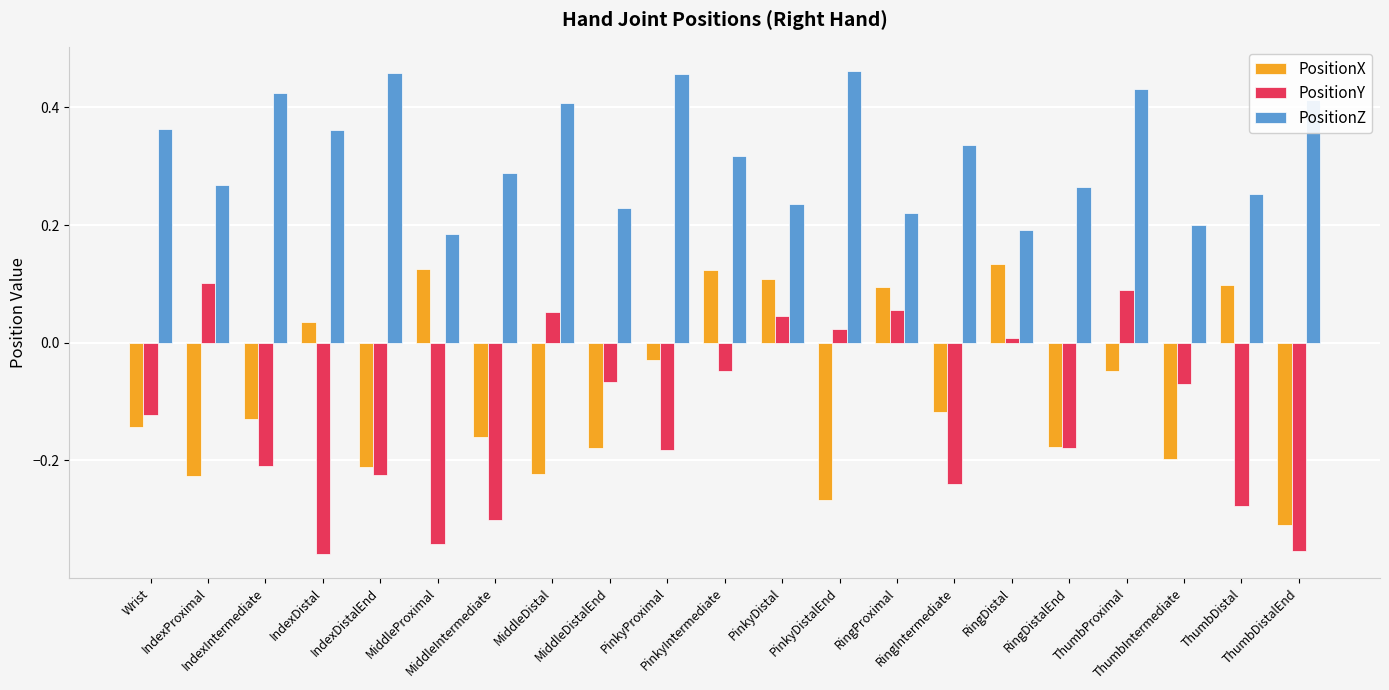

At how many categories does at least one series exceed 0?

21